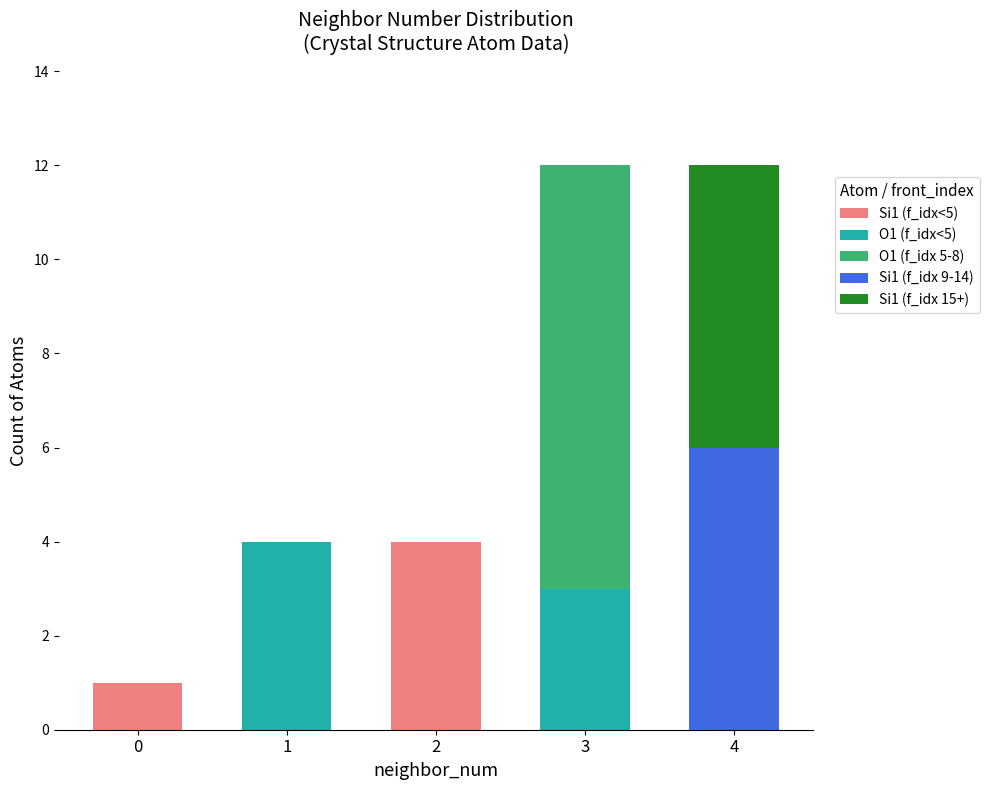

The Si1 (f_idx<5) series shows -2 at 3. True or false?

False